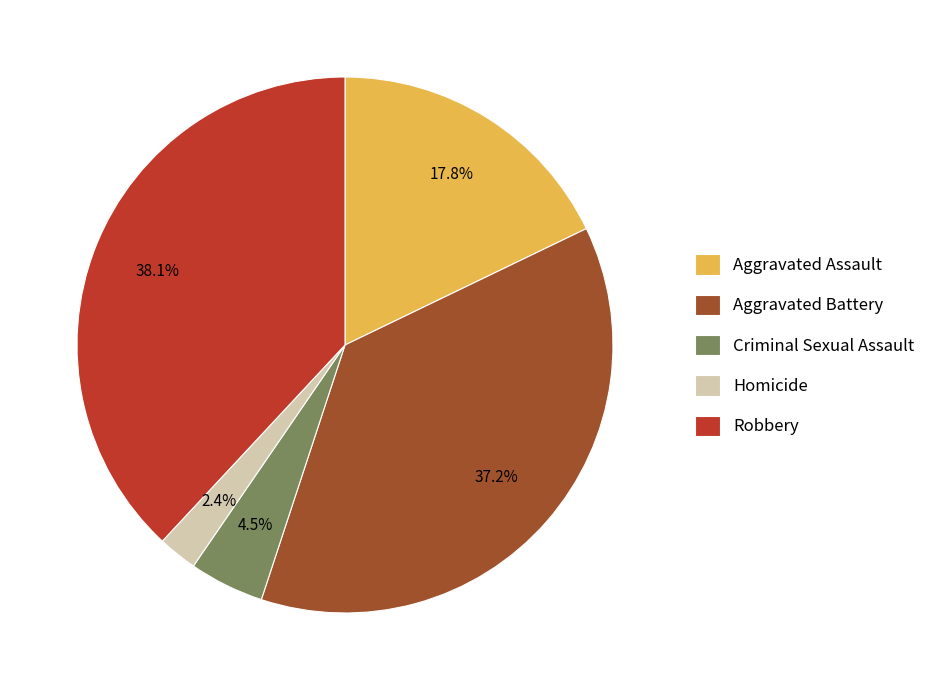

Is it true that Robbery is 31% of the pie?

False